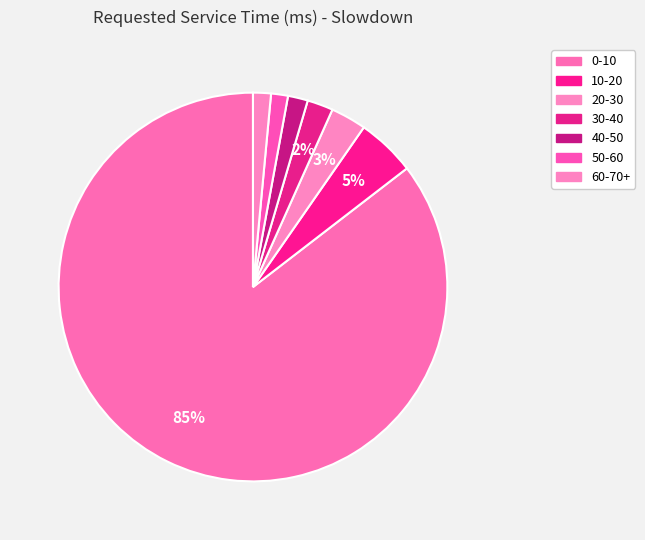

True or false: 0-10 accounts for 85% of the total.

True